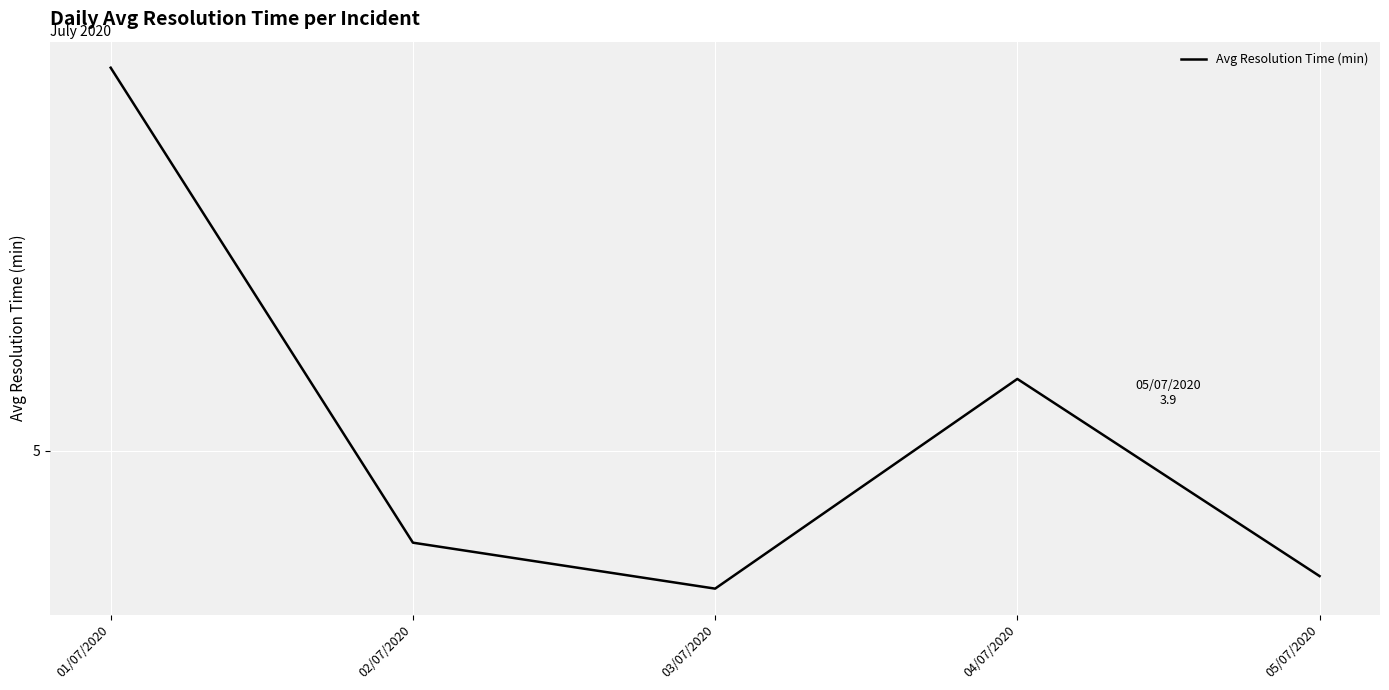

Does the chart display data point markers on the line(s)?

No